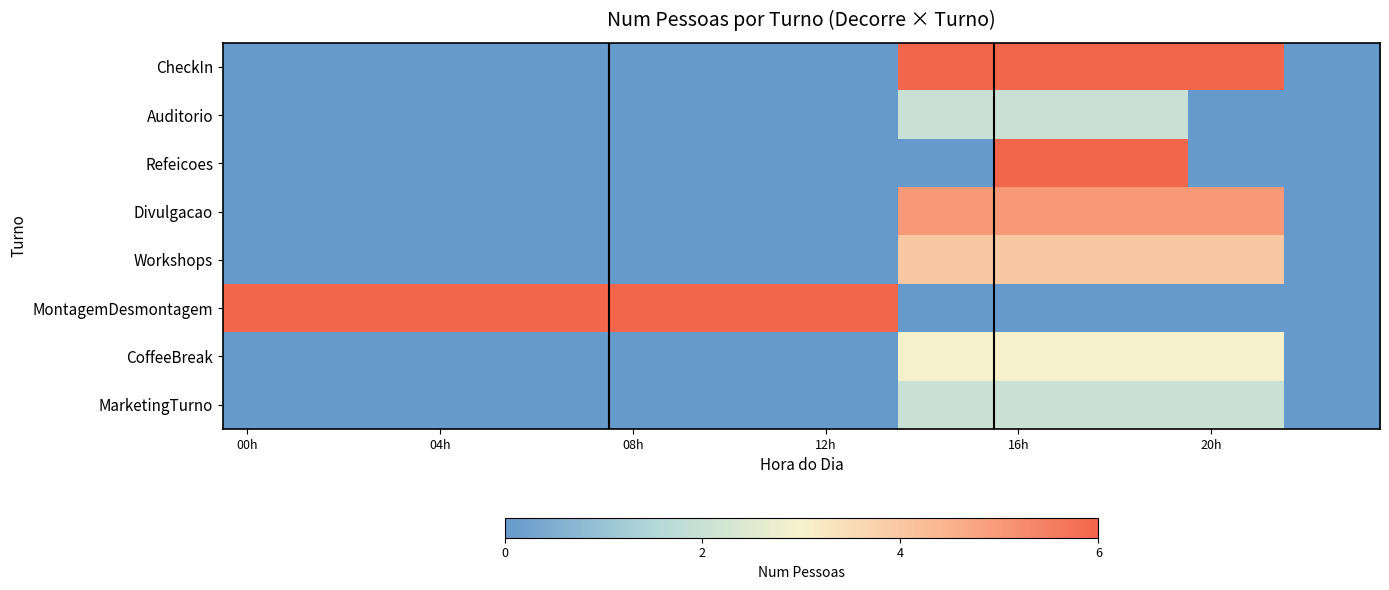

Which series has the largest range (max minus min)?

CheckIn